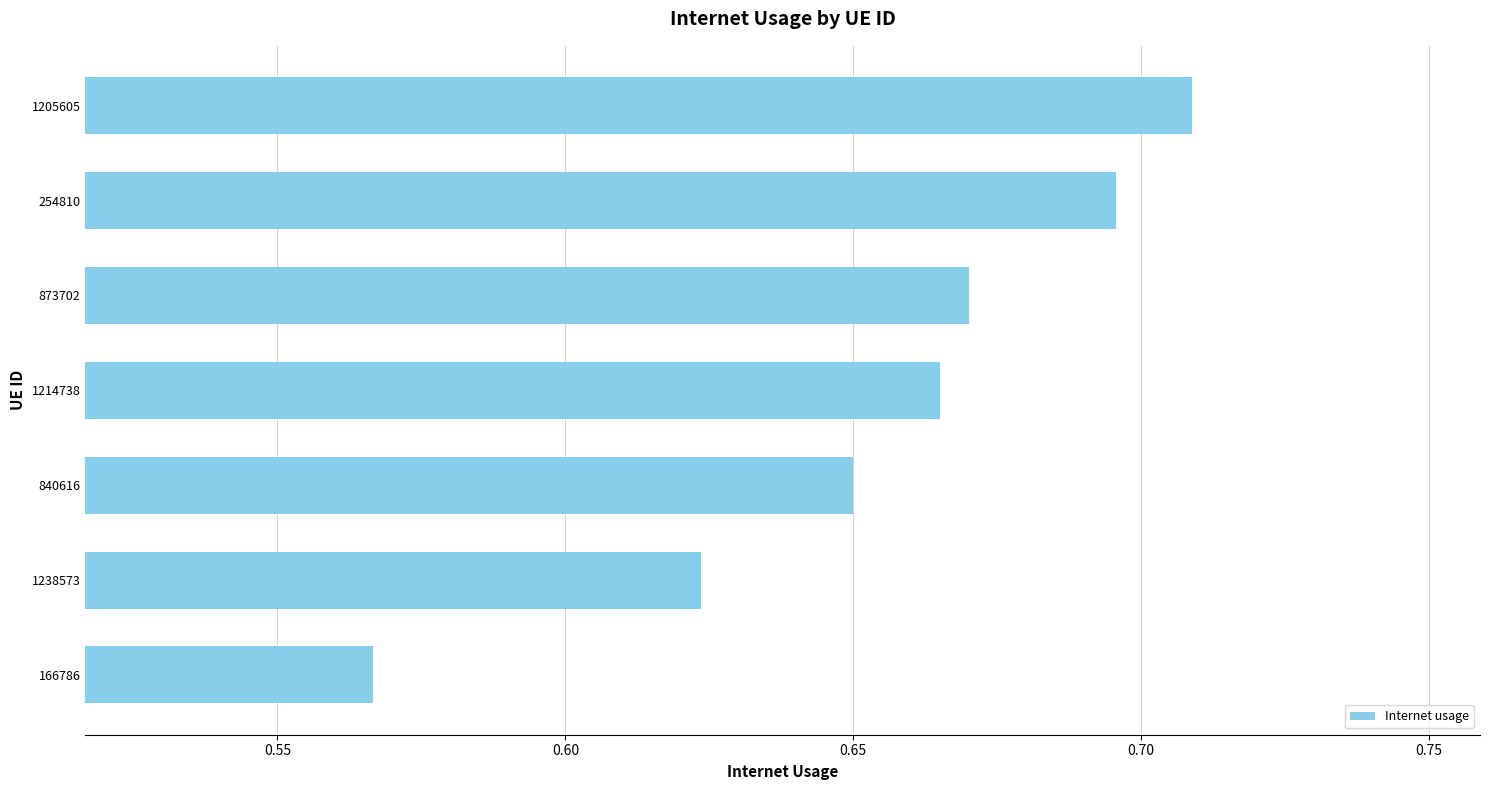

Which has a higher value, 254810 or 1238573?

254810